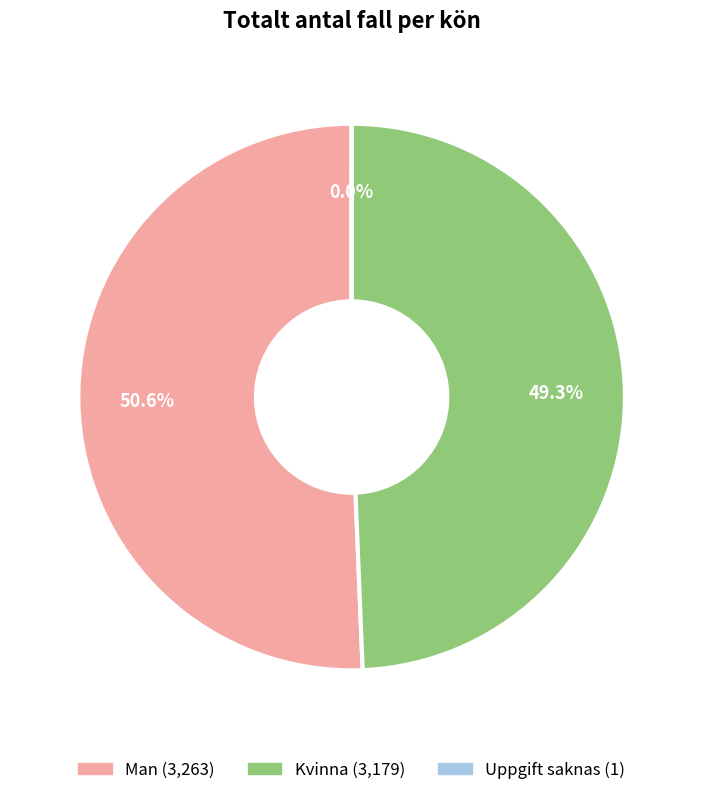

Which category has the biggest portion of the pie?

Man